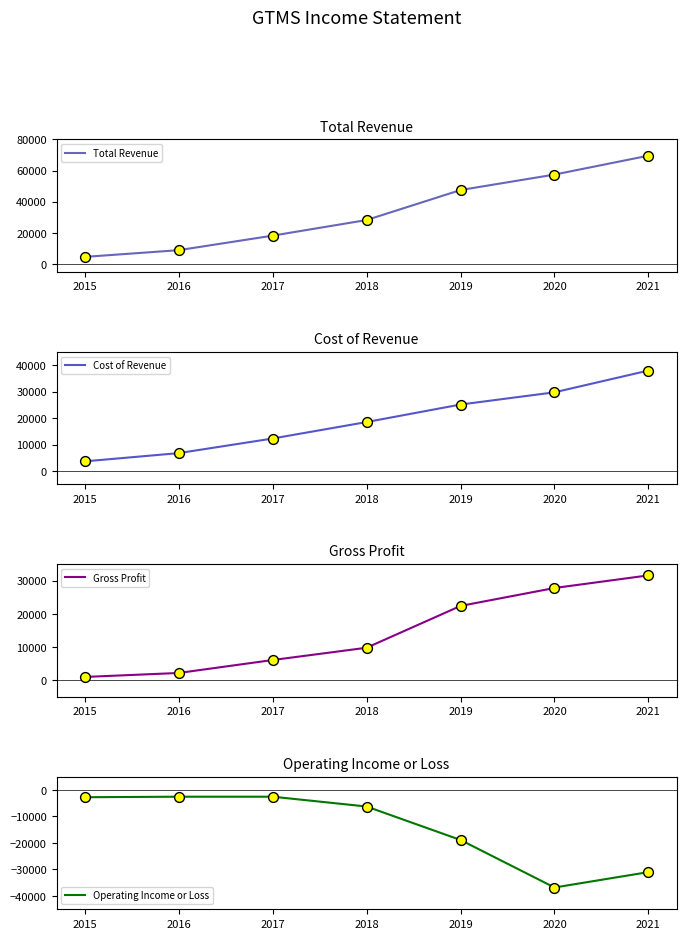

What are all the series names shown in the legend?

Total Revenue, Cost of Revenue, Gross Profit, Operating Income or Loss